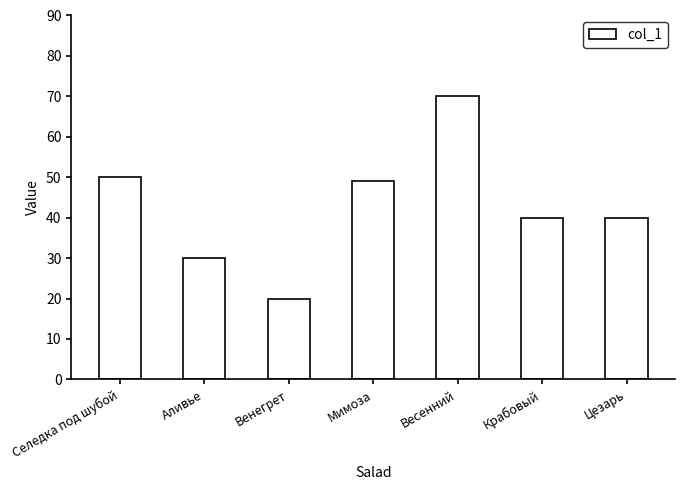

What is the ratio of the value at Венегрет to the value at Цезарь?

0.5